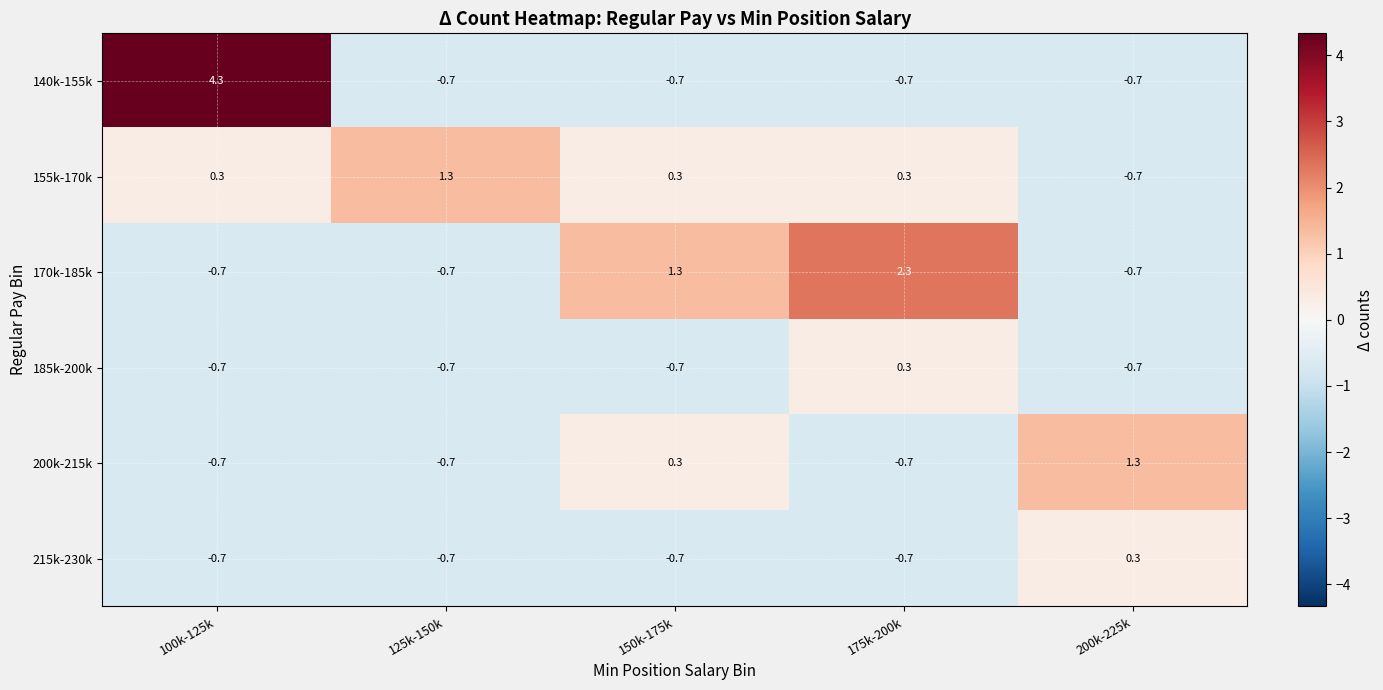

How many data points does each series have?

5